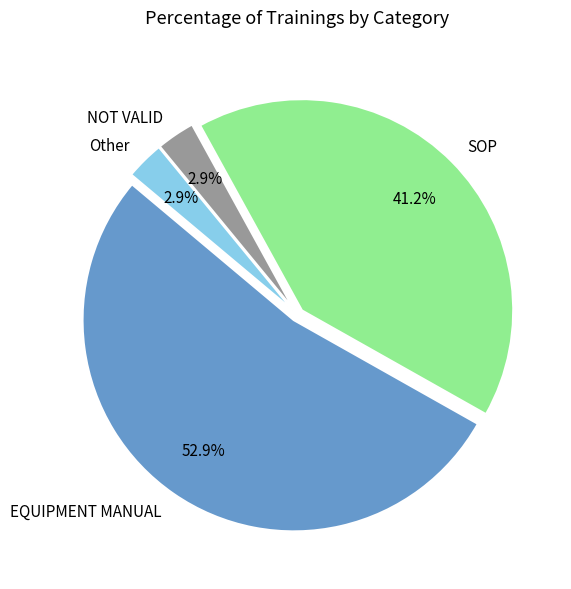

To the nearest percent, what percentage of the pie is SOP?

41%